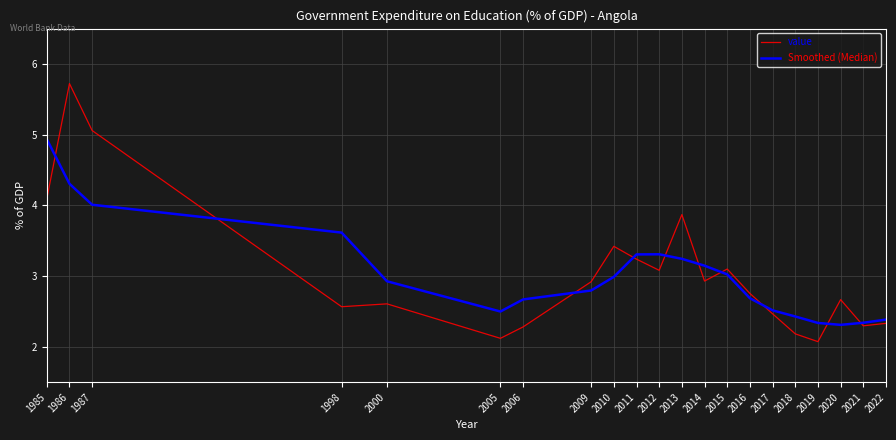

What is the minimum value shown in the chart?

2.1